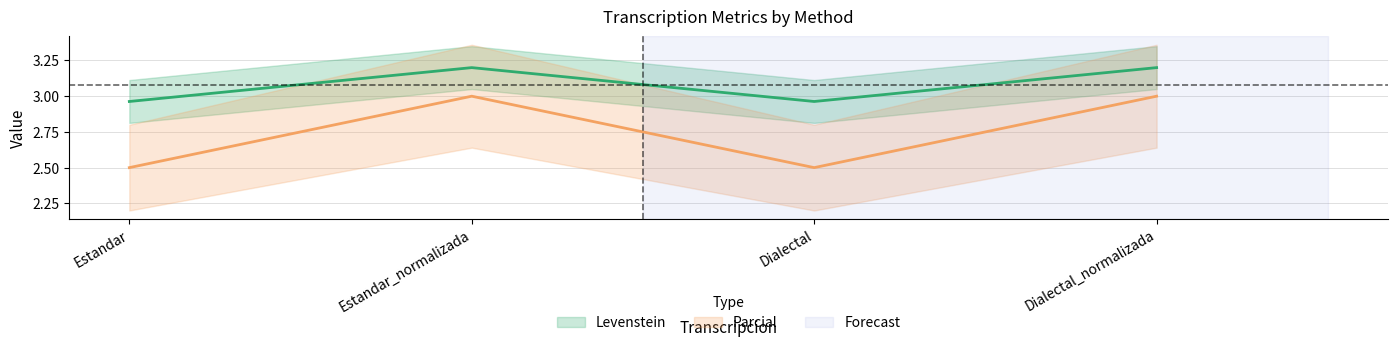

How many lines are shown in the chart?

2